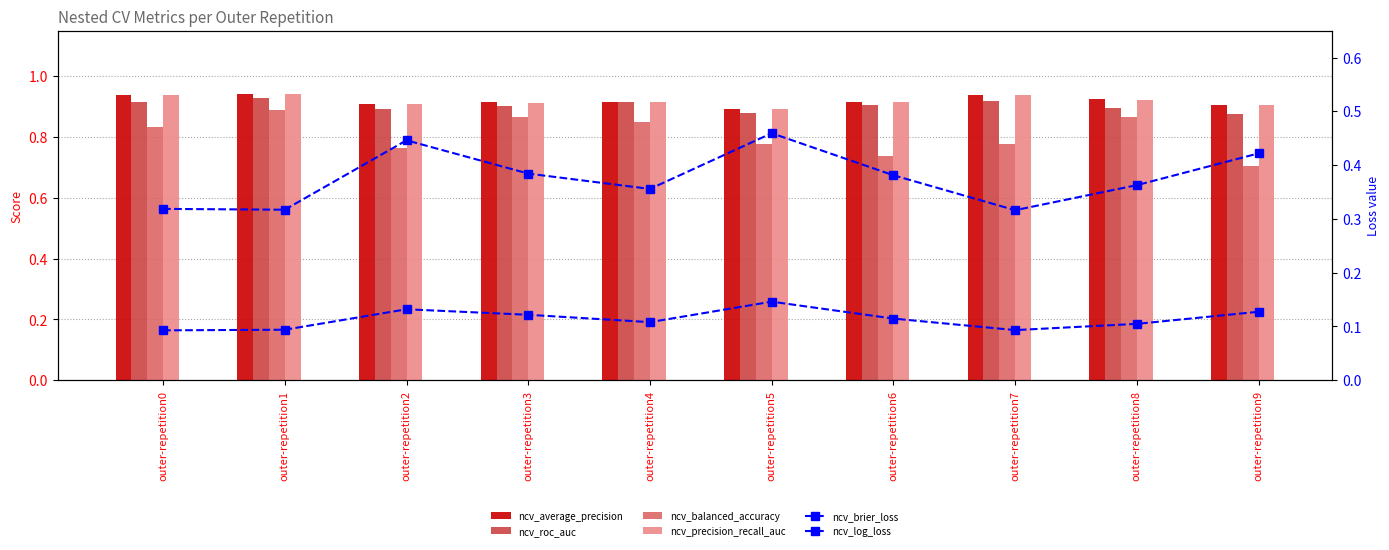

Reading right to left, what are all the values shown in this chart?

ncv_average_precision: outer-repetition9=0.9	outer-repetition8=0.9	outer-repetition7=0.9	outer-repetition6=0.9	outer-repetition5=0.9	outer-repetition4=0.9	outer-repetition3=0.9	outer-repetition2=0.9	outer-repetition1=0.9	outer-repetition0=0.9
ncv_roc_auc: outer-repetition9=0.9	outer-repetition8=0.9	outer-repetition7=0.9	outer-repetition6=0.9	outer-repetition5=0.9	outer-repetition4=0.9	outer-repetition3=0.9	outer-repetition2=0.9	outer-repetition1=0.9	outer-repetition0=0.9
ncv_balanced_accuracy: outer-repetition9=0.7	outer-repetition8=0.9	outer-repetition7=0.8	outer-repetition6=0.7	outer-repetition5=0.8	outer-repetition4=0.8	outer-repetition3=0.9	outer-repetition2=0.8	outer-repetition1=0.9	outer-repetition0=0.8
ncv_precision_recall_auc: outer-repetition9=0.9	outer-repetition8=0.9	outer-repetition7=0.9	outer-repetition6=0.9	outer-repetition5=0.9	outer-repetition4=0.9	outer-repetition3=0.9	outer-repetition2=0.9	outer-repetition1=0.9	outer-repetition0=0.9
ncv_brier_loss: outer-repetition9=0.1	outer-repetition8=0.1	outer-repetition7=0.1	outer-repetition6=0.1	outer-repetition5=0.1	outer-repetition4=0.1	outer-repetition3=0.1	outer-repetition2=0.1	outer-repetition1=0.1	outer-repetition0=0.1
ncv_log_loss: outer-repetition9=0.4	outer-repetition8=0.4	outer-repetition7=0.3	outer-repetition6=0.4	outer-repetition5=0.5	outer-repetition4=0.4	outer-repetition3=0.4	outer-repetition2=0.4	outer-repetition1=0.3	outer-repetition0=0.3